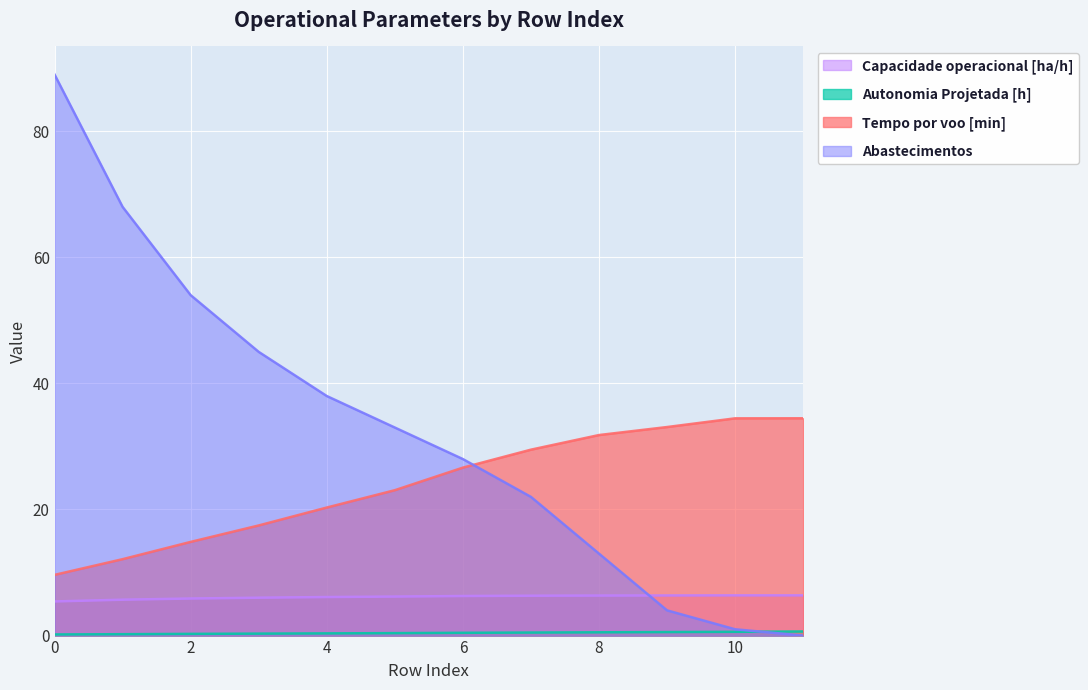

What is the difference between the maximum and minimum values in the Abastecimentos series?

89.0